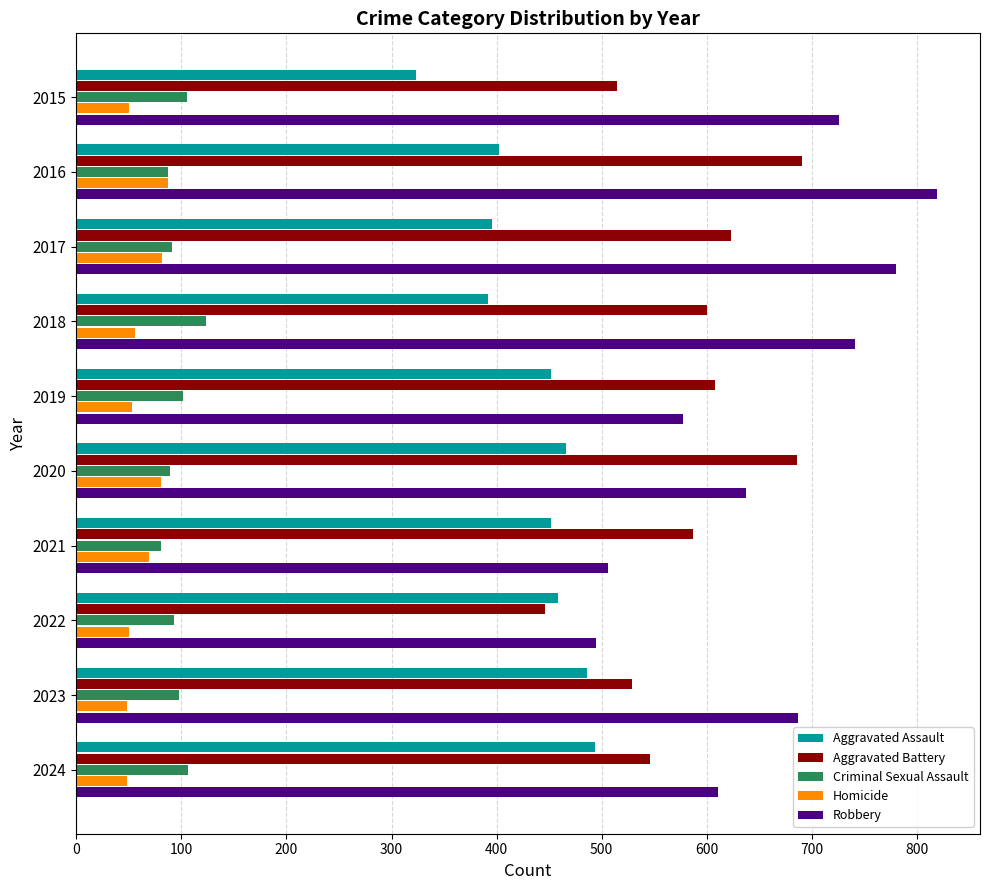

What is the sum of all Robbery values?

6579